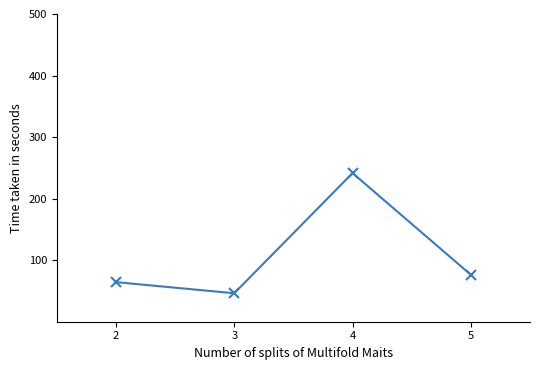

True or false: the data has more than 1 interior local peaks.

False